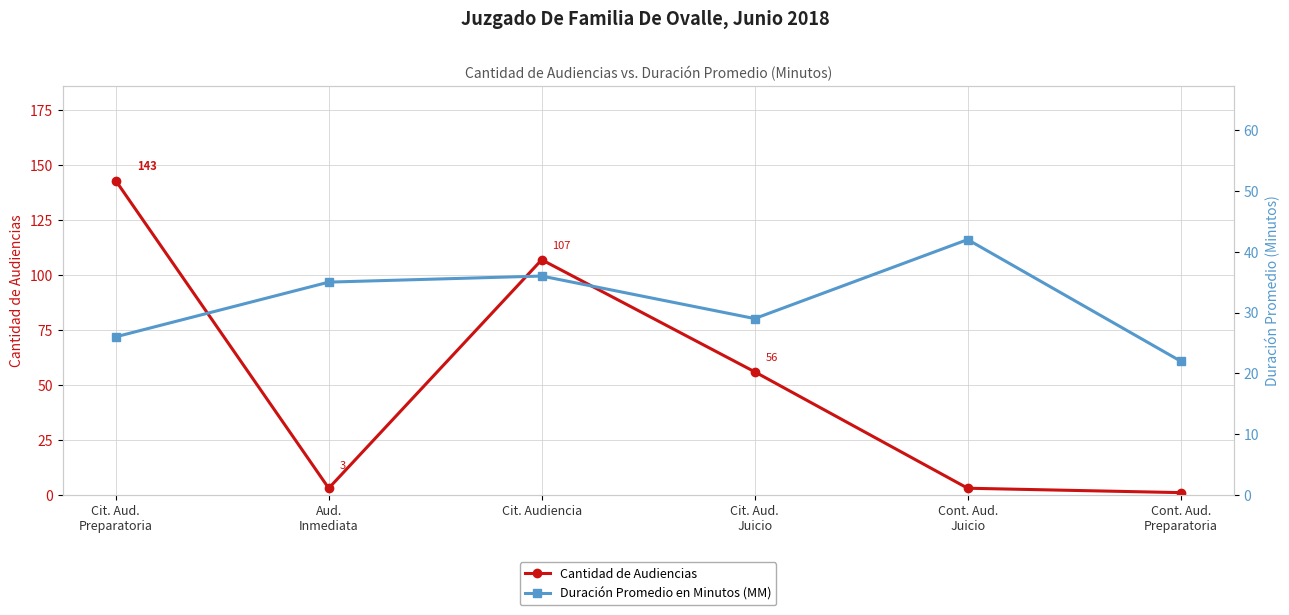

Which series has the largest total across all categories?

Cantidad de Audiencias